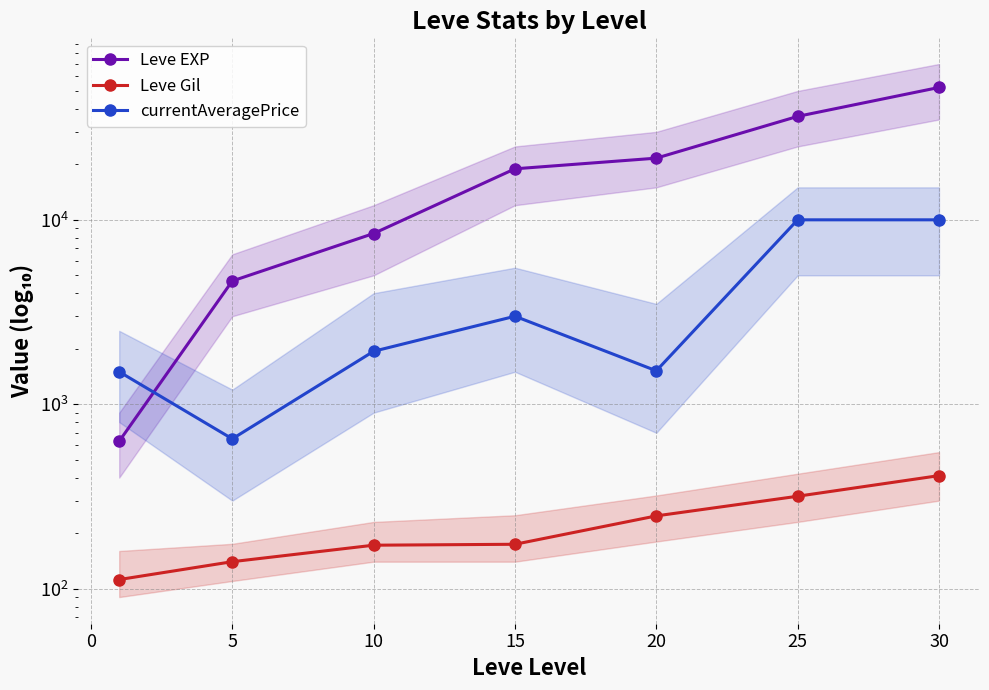

Which series has the largest total across all categories?

Leve EXP